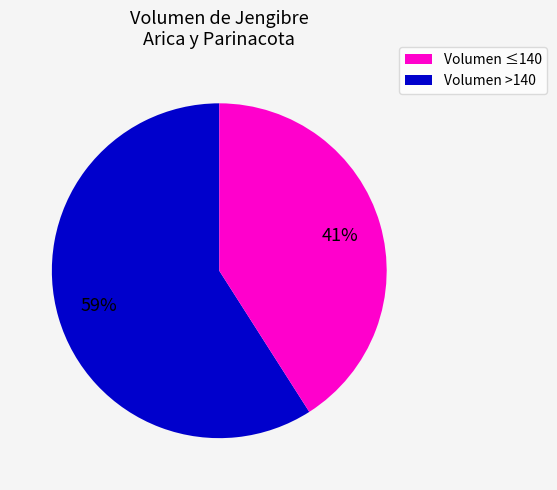

Does any single category account for the majority?

Yes